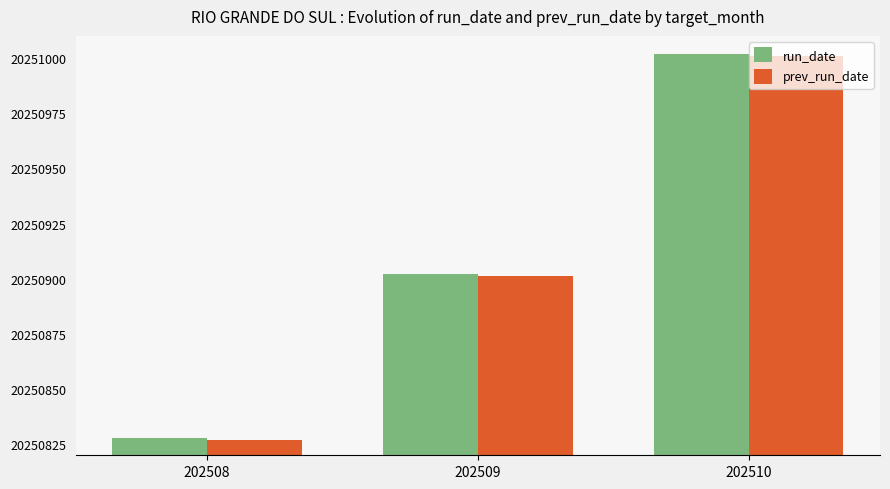

What is the sum of all run_date values?

60752732